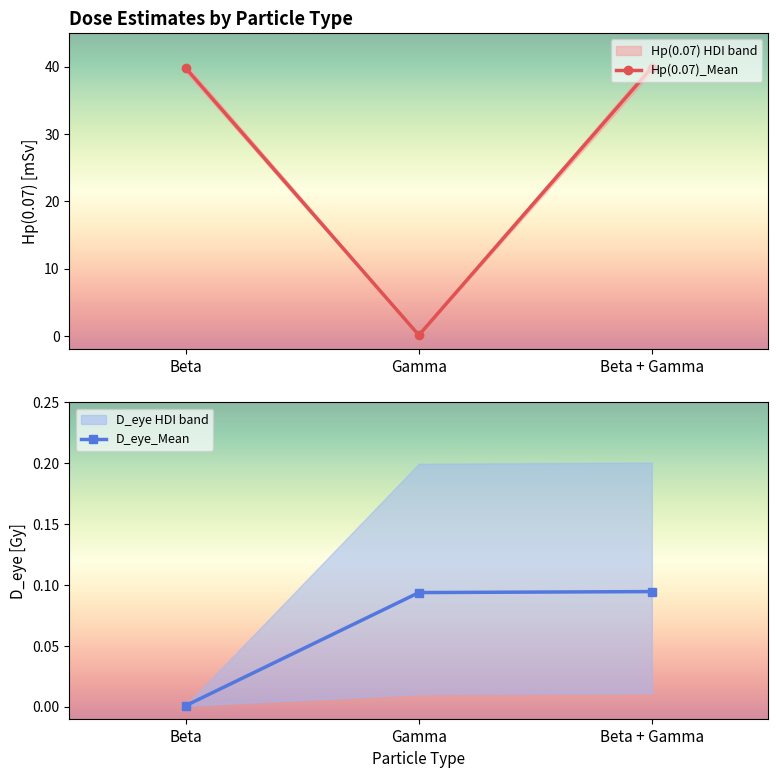

Is it true that Hp(0.07)_Mean equals 52.7 at Beta?

False